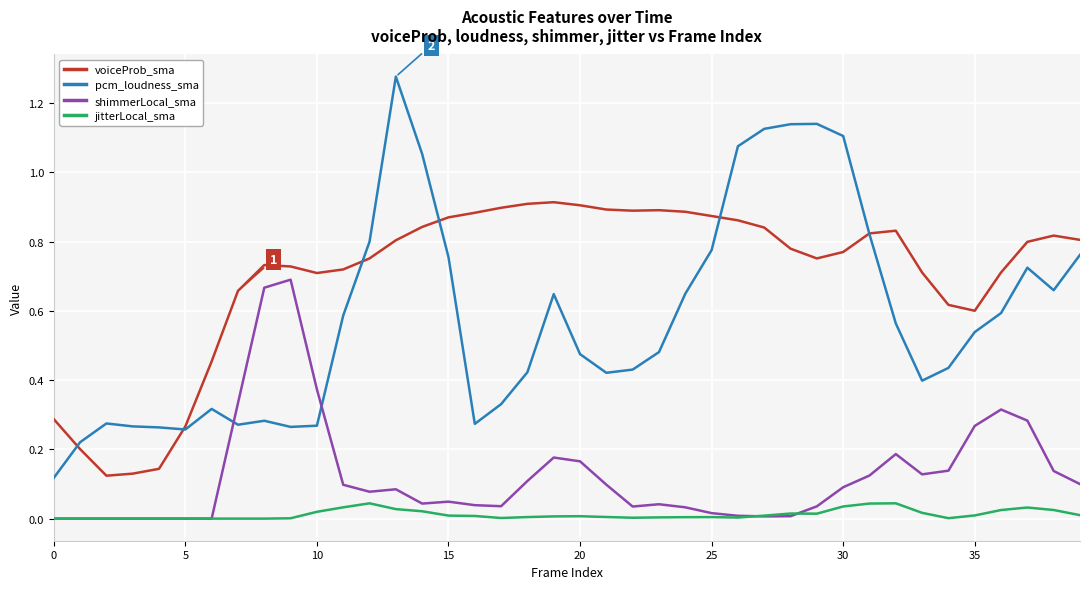

What is the difference between the maximum and second lowest values in the shimmerLocal_sma series?

0.7